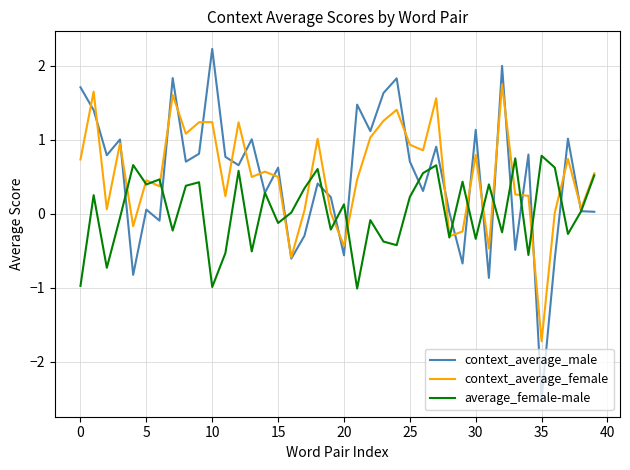

Which series has the largest range (max minus min)?

context_average_male